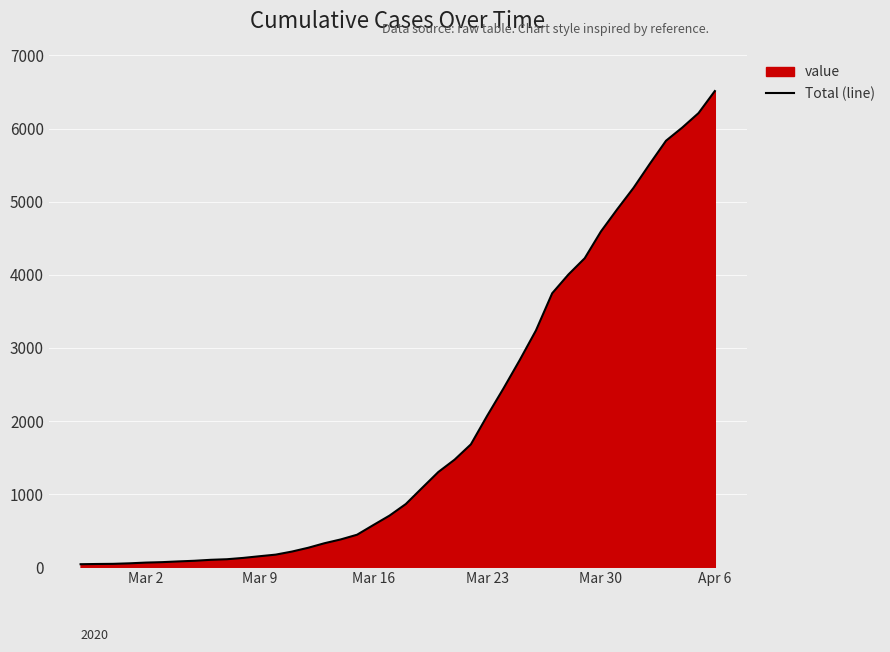

Which label corresponds to the largest value in the chart?

Apr 6